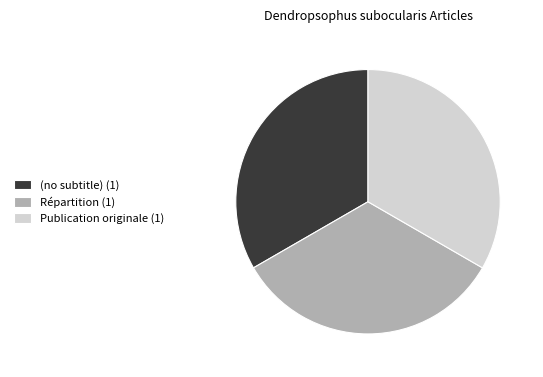

Combined, do (no subtitle) (1) and Publication originale (1) account for over 50%?

Yes